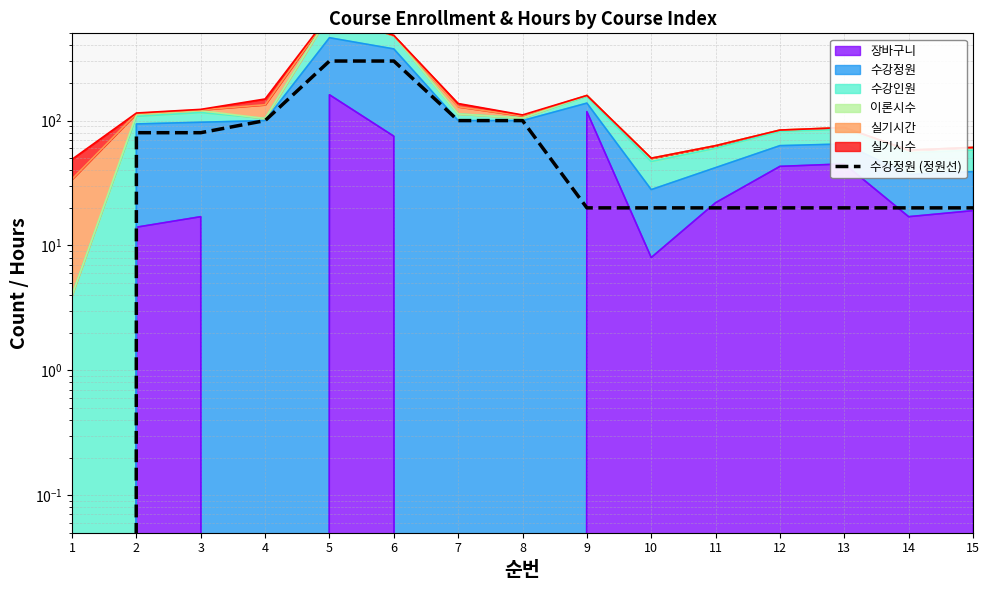

At which label does the data first exceed 20?

2